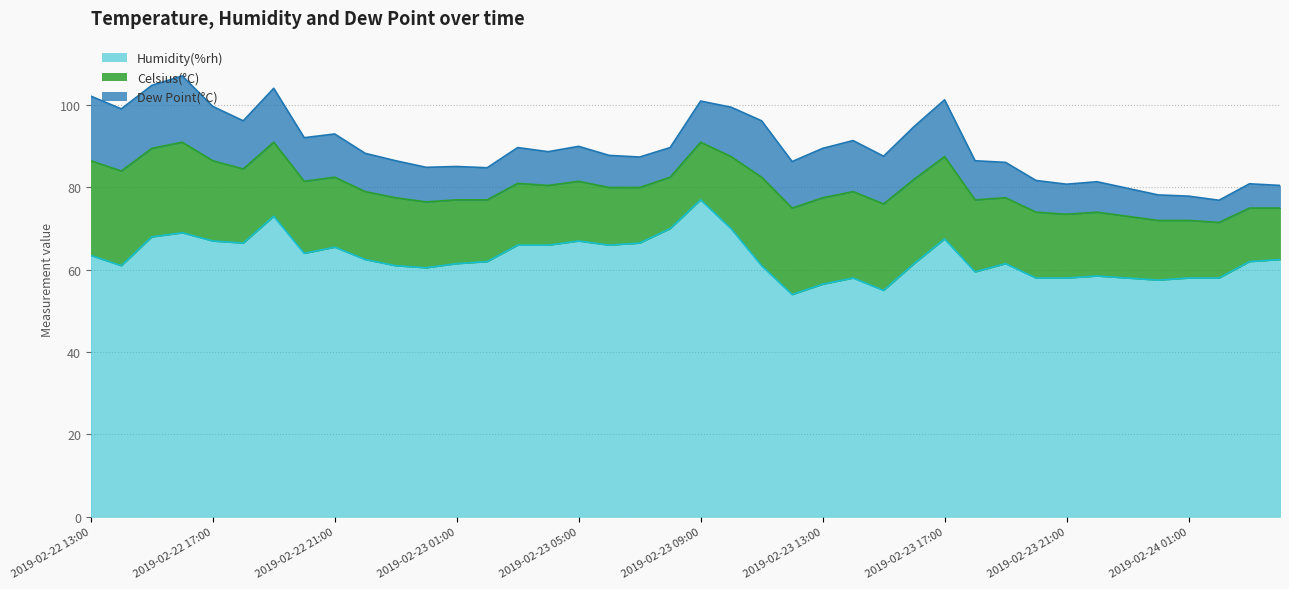

True or false: Humidity(%rh) has a value of 20.8 at 2019-02-23 02:00.

False